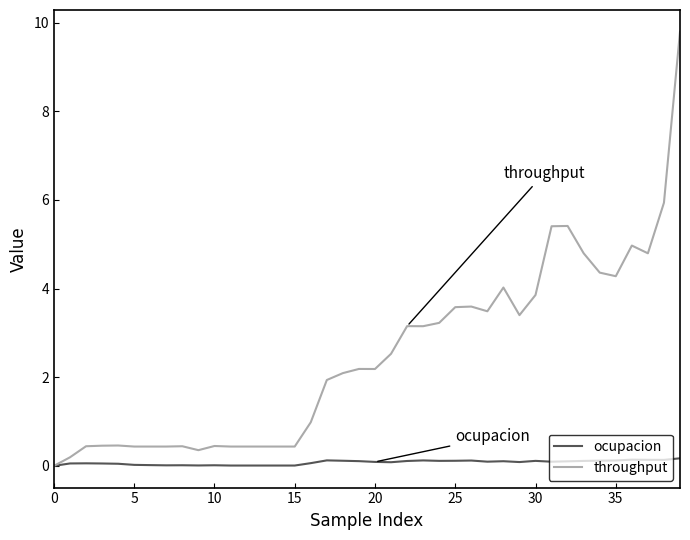

List the series in order of their peak value, lowest first.

ocupacion, throughput